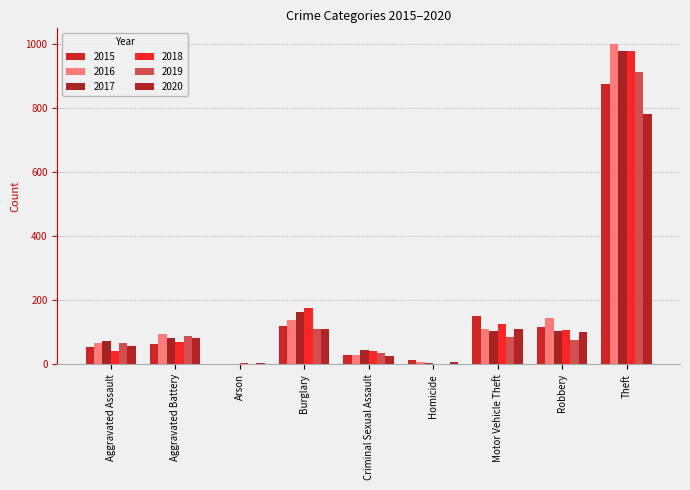

What is the total value across all series at Theft?

5526